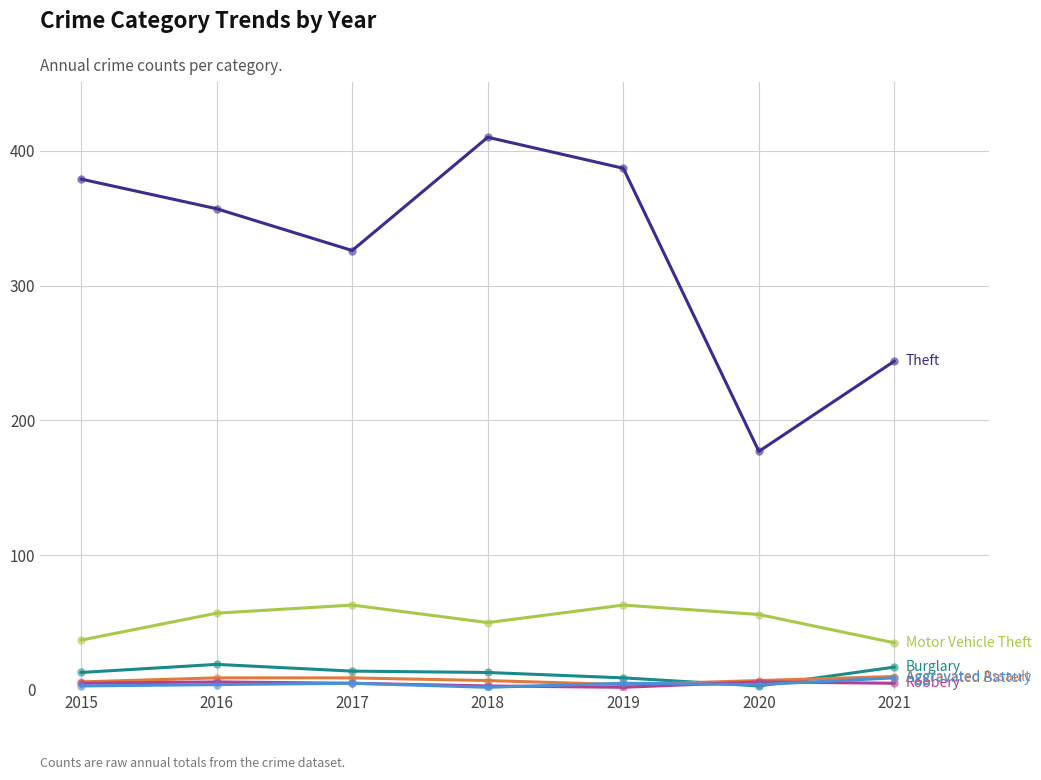

Which label corresponds to the largest value in the chart?

2018